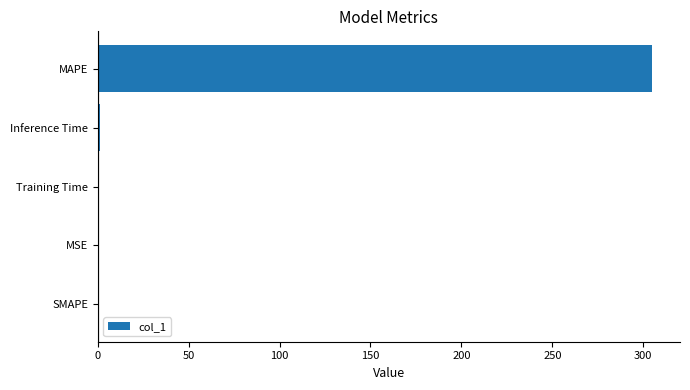

True or false: the data shows 193.7 at MAPE.

False